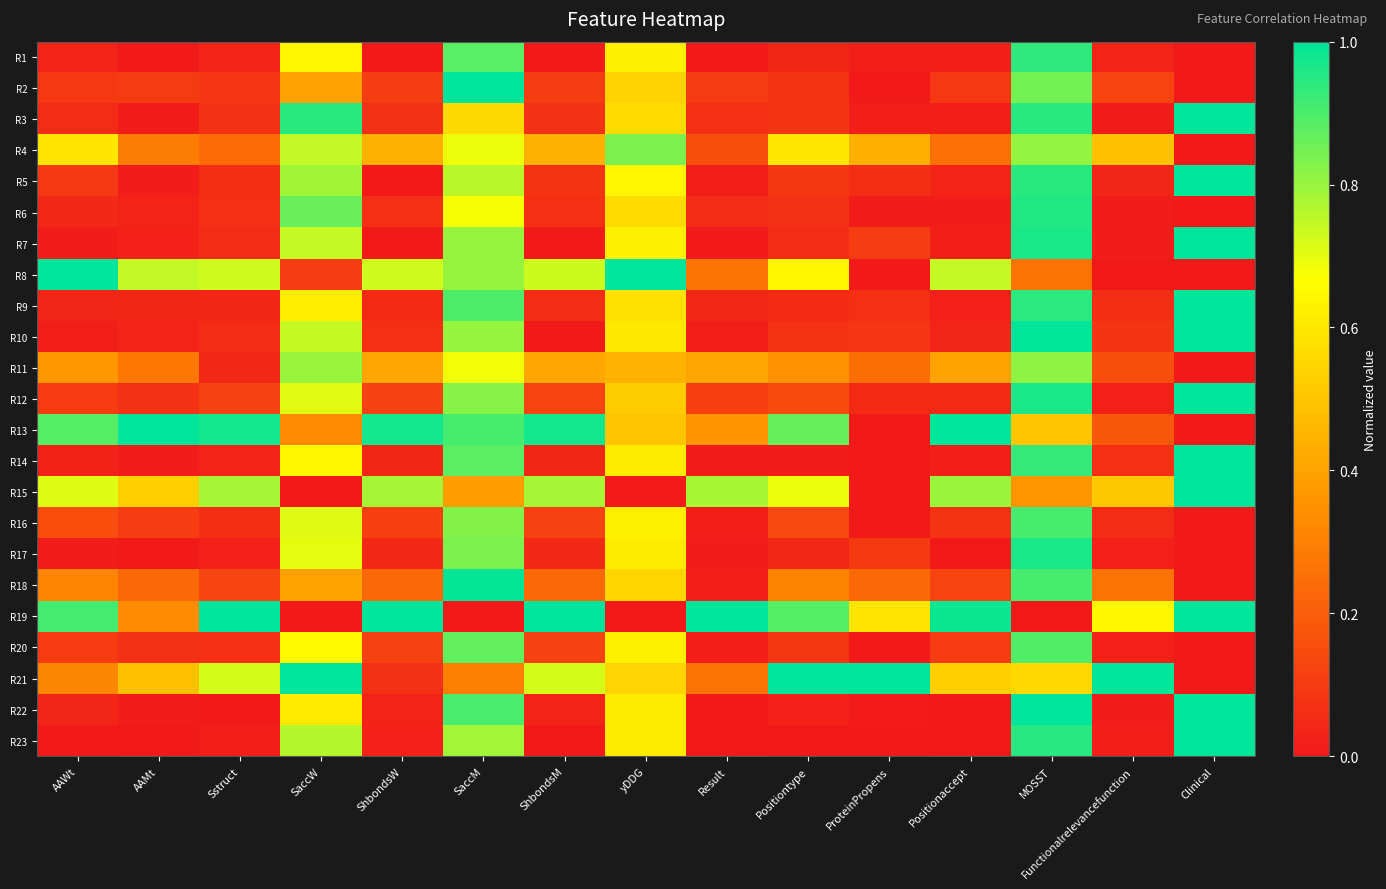

Reading left to right, what are all the values shown in this chart?

R1: AAWt=0.0	AAMt=0.0	Sstruct=0.0	SaccW=0.6	ShbondsW=0.0	SaccM=0.9	ShbondsM=0.0	yDDG=0.6	Result=0.0	Positiontype=0.0	ProteinPropens=0.0	Positionaccept=0.0	MOSST=0.9	Functionalrelevancefunction=0.0	Clinical=0.0
R2: AAWt=0.1	AAMt=0.1	Sstruct=0.1	SaccW=0.4	ShbondsW=0.1	SaccM=1.0	ShbondsM=0.1	yDDG=0.5	Result=0.1	Positiontype=0.1	ProteinPropens=0.0	Positionaccept=0.1	MOSST=0.8	Functionalrelevancefunction=0.1	Clinical=0.0
R3: AAWt=0.1	AAMt=0.0	Sstruct=0.1	SaccW=0.9	ShbondsW=0.1	SaccM=0.6	ShbondsM=0.1	yDDG=0.6	Result=0.1	Positiontype=0.1	ProteinPropens=0.0	Positionaccept=0.0	MOSST=0.9	Functionalrelevancefunction=0.0	Clinical=1.0
R4: AAWt=0.6	AAMt=0.3	Sstruct=0.2	SaccW=0.7	ShbondsW=0.4	SaccM=0.7	ShbondsM=0.4	yDDG=0.8	Result=0.2	Positiontype=0.6	ProteinPropens=0.4	Positionaccept=0.3	MOSST=0.8	Functionalrelevancefunction=0.5	Clinical=0.0
R5: AAWt=0.1	AAMt=0.0	Sstruct=0.1	SaccW=0.8	ShbondsW=0.0	SaccM=0.8	ShbondsM=0.1	yDDG=0.6	Result=0.0	Positiontype=0.1	ProteinPropens=0.1	Positionaccept=0.0	MOSST=0.9	Functionalrelevancefunction=0.0	Clinical=1.0
R6: AAWt=0.0	AAMt=0.0	Sstruct=0.1	SaccW=0.9	ShbondsW=0.1	SaccM=0.7	ShbondsM=0.1	yDDG=0.6	Result=0.1	Positiontype=0.1	ProteinPropens=0.0	Positionaccept=0.0	MOSST=1.0	Functionalrelevancefunction=0.0	Clinical=0.0
R7: AAWt=0.0	AAMt=0.0	Sstruct=0.1	SaccW=0.7	ShbondsW=0.0	SaccM=0.8	ShbondsM=0.0	yDDG=0.6	Result=0.0	Positiontype=0.1	ProteinPropens=0.1	Positionaccept=0.0	MOSST=1.0	Functionalrelevancefunction=0.0	Clinical=1.0
R8: AAWt=1.0	AAMt=0.7	Sstruct=0.7	SaccW=0.1	ShbondsW=0.7	SaccM=0.8	ShbondsM=0.7	yDDG=1.0	Result=0.3	Positiontype=0.6	ProteinPropens=0.0	Positionaccept=0.7	MOSST=0.3	Functionalrelevancefunction=0.0	Clinical=0.0
R9: AAWt=0.0	AAMt=0.0	Sstruct=0.0	SaccW=0.6	ShbondsW=0.0	SaccM=0.9	ShbondsM=0.1	yDDG=0.6	Result=0.0	Positiontype=0.1	ProteinPropens=0.1	Positionaccept=0.0	MOSST=0.9	Functionalrelevancefunction=0.1	Clinical=1.0
R10: AAWt=0.0	AAMt=0.0	Sstruct=0.1	SaccW=0.7	ShbondsW=0.1	SaccM=0.8	ShbondsM=0.0	yDDG=0.6	Result=0.0	Positiontype=0.1	ProteinPropens=0.1	Positionaccept=0.0	MOSST=1.0	Functionalrelevancefunction=0.1	Clinical=1.0
R11: AAWt=0.4	AAMt=0.3	Sstruct=0.0	SaccW=0.8	ShbondsW=0.4	SaccM=0.7	ShbondsM=0.4	yDDG=0.4	Result=0.4	Positiontype=0.4	ProteinPropens=0.2	Positionaccept=0.4	MOSST=0.8	Functionalrelevancefunction=0.2	Clinical=0.0
R12: AAWt=0.1	AAMt=0.1	Sstruct=0.1	SaccW=0.7	ShbondsW=0.1	SaccM=0.8	ShbondsM=0.1	yDDG=0.5	Result=0.1	Positiontype=0.1	ProteinPropens=0.0	Positionaccept=0.0	MOSST=1.0	Functionalrelevancefunction=0.0	Clinical=1.0
R13: AAWt=0.9	AAMt=1.0	Sstruct=1.0	SaccW=0.3	ShbondsW=1.0	SaccM=0.9	ShbondsM=1.0	yDDG=0.5	Result=0.4	Positiontype=0.9	ProteinPropens=0.0	Positionaccept=1.0	MOSST=0.5	Functionalrelevancefunction=0.2	Clinical=0.0
R14: AAWt=0.0	AAMt=0.0	Sstruct=0.0	SaccW=0.6	ShbondsW=0.0	SaccM=0.9	ShbondsM=0.0	yDDG=0.6	Result=0.0	Positiontype=0.0	ProteinPropens=0.0	Positionaccept=0.0	MOSST=0.9	Functionalrelevancefunction=0.1	Clinical=1.0
R15: AAWt=0.7	AAMt=0.5	Sstruct=0.8	SaccW=0.0	ShbondsW=0.8	SaccM=0.4	ShbondsM=0.8	yDDG=0.0	Result=0.8	Positiontype=0.7	ProteinPropens=0.0	Positionaccept=0.8	MOSST=0.4	Functionalrelevancefunction=0.5	Clinical=1.0
R16: AAWt=0.2	AAMt=0.1	Sstruct=0.1	SaccW=0.7	ShbondsW=0.1	SaccM=0.8	ShbondsM=0.1	yDDG=0.6	Result=0.0	Positiontype=0.1	ProteinPropens=0.0	Positionaccept=0.1	MOSST=0.9	Functionalrelevancefunction=0.1	Clinical=0.0
R17: AAWt=0.0	AAMt=0.0	Sstruct=0.0	SaccW=0.7	ShbondsW=0.0	SaccM=0.8	ShbondsM=0.0	yDDG=0.6	Result=0.0	Positiontype=0.0	ProteinPropens=0.1	Positionaccept=0.0	MOSST=1.0	Functionalrelevancefunction=0.0	Clinical=0.0
R18: AAWt=0.3	AAMt=0.2	Sstruct=0.1	SaccW=0.4	ShbondsW=0.2	SaccM=1.0	ShbondsM=0.2	yDDG=0.5	Result=0.0	Positiontype=0.3	ProteinPropens=0.2	Positionaccept=0.1	MOSST=0.9	Functionalrelevancefunction=0.3	Clinical=0.0
R19: AAWt=0.9	AAMt=0.3	Sstruct=1.0	SaccW=0.0	ShbondsW=1.0	SaccM=0.0	ShbondsM=1.0	yDDG=0.0	Result=1.0	Positiontype=0.9	ProteinPropens=0.6	Positionaccept=1.0	MOSST=0.0	Functionalrelevancefunction=0.6	Clinical=1.0
R20: AAWt=0.1	AAMt=0.1	Sstruct=0.1	SaccW=0.7	ShbondsW=0.1	SaccM=0.9	ShbondsM=0.1	yDDG=0.6	Result=0.0	Positiontype=0.1	ProteinPropens=0.0	Positionaccept=0.1	MOSST=0.9	Functionalrelevancefunction=0.0	Clinical=0.0
R21: AAWt=0.3	AAMt=0.5	Sstruct=0.7	SaccW=1.0	ShbondsW=0.1	SaccM=0.3	ShbondsM=0.7	yDDG=0.5	Result=0.3	Positiontype=1.0	ProteinPropens=1.0	Positionaccept=0.5	MOSST=0.6	Functionalrelevancefunction=1.0	Clinical=0.0
R22: AAWt=0.0	AAMt=0.0	Sstruct=0.0	SaccW=0.6	ShbondsW=0.0	SaccM=0.9	ShbondsM=0.0	yDDG=0.6	Result=0.0	Positiontype=0.0	ProteinPropens=0.0	Positionaccept=0.0	MOSST=1.0	Functionalrelevancefunction=0.0	Clinical=1.0
R23: AAWt=0.0	AAMt=0.0	Sstruct=0.0	SaccW=0.8	ShbondsW=0.0	SaccM=0.8	ShbondsM=0.0	yDDG=0.6	Result=0.0	Positiontype=0.0	ProteinPropens=0.0	Positionaccept=0.0	MOSST=0.9	Functionalrelevancefunction=0.0	Clinical=1.0